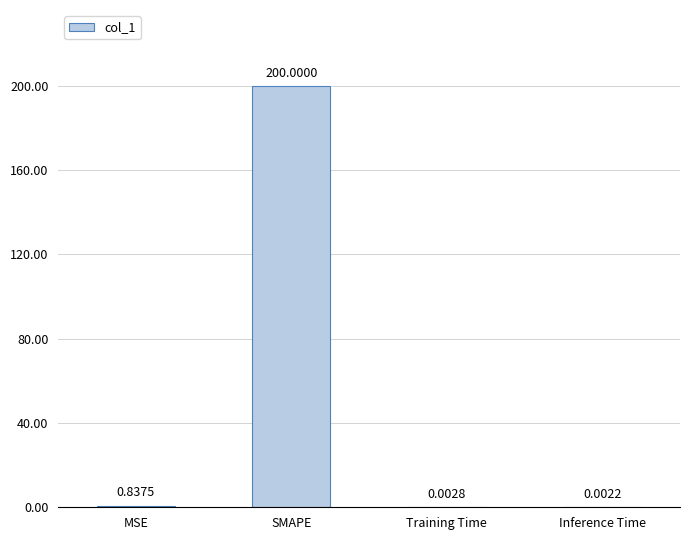

Between Inference Time and MSE, which is larger?

MSE